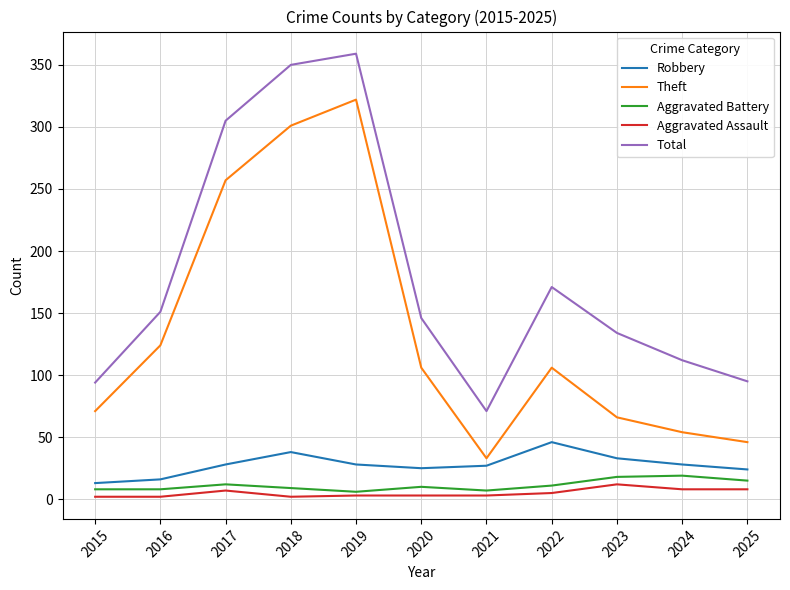

At which label does Theft first exceed 106?

2016